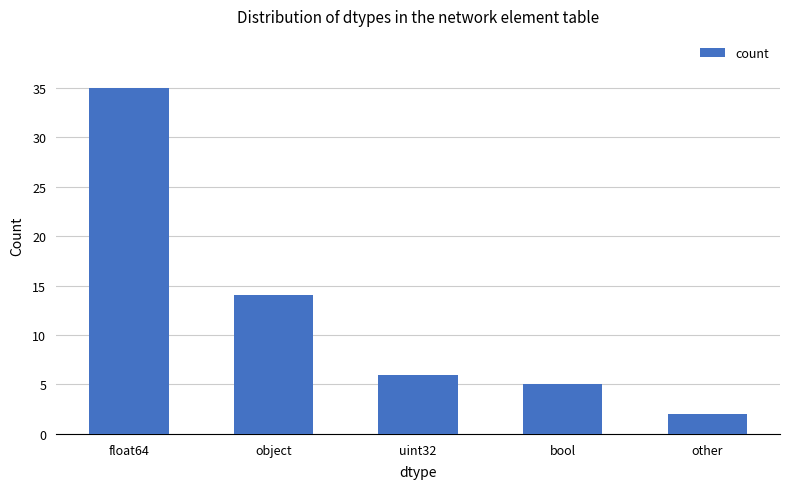

What is the label of the 5th bar from the right?

float64